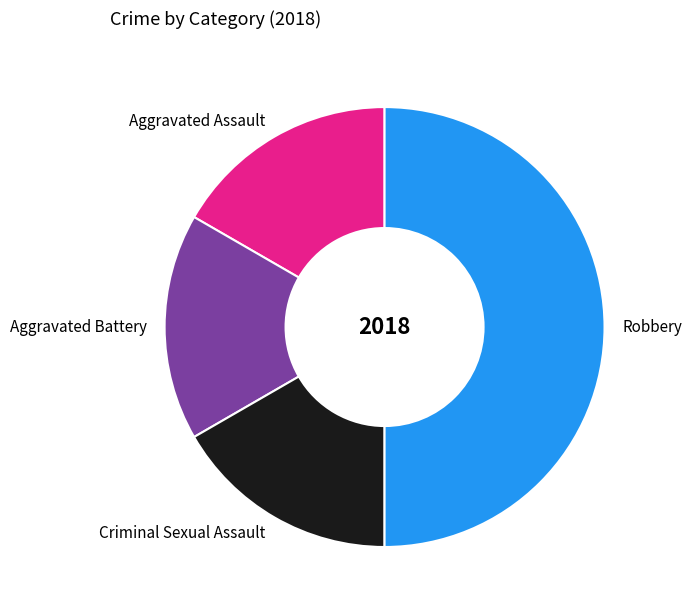

Is Aggravated Assault the majority of the pie?

No